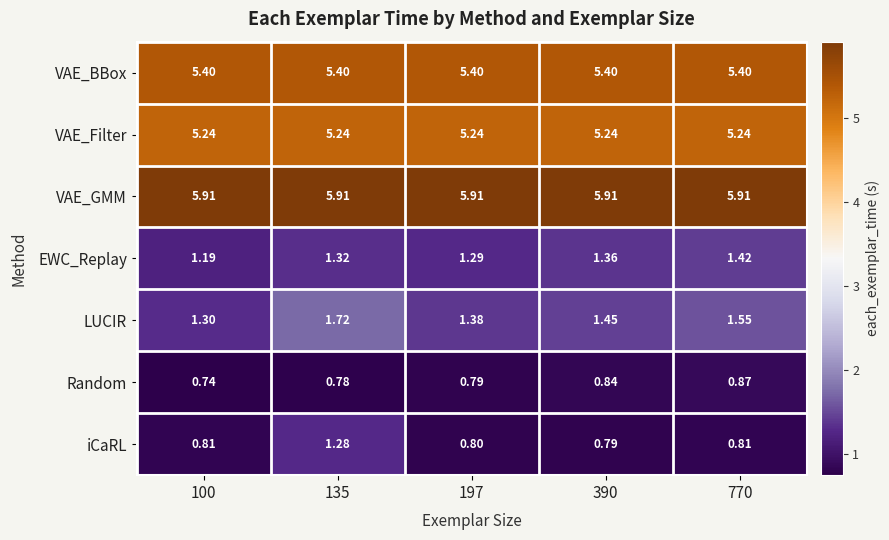

Which series has the widest spread of values?

iCaRL